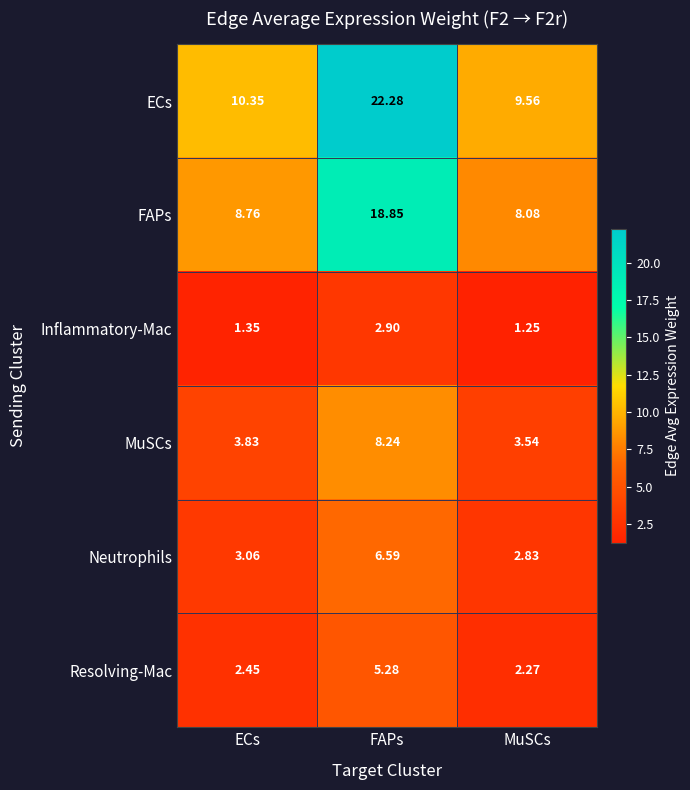

What is the greatest value displayed?

22.3